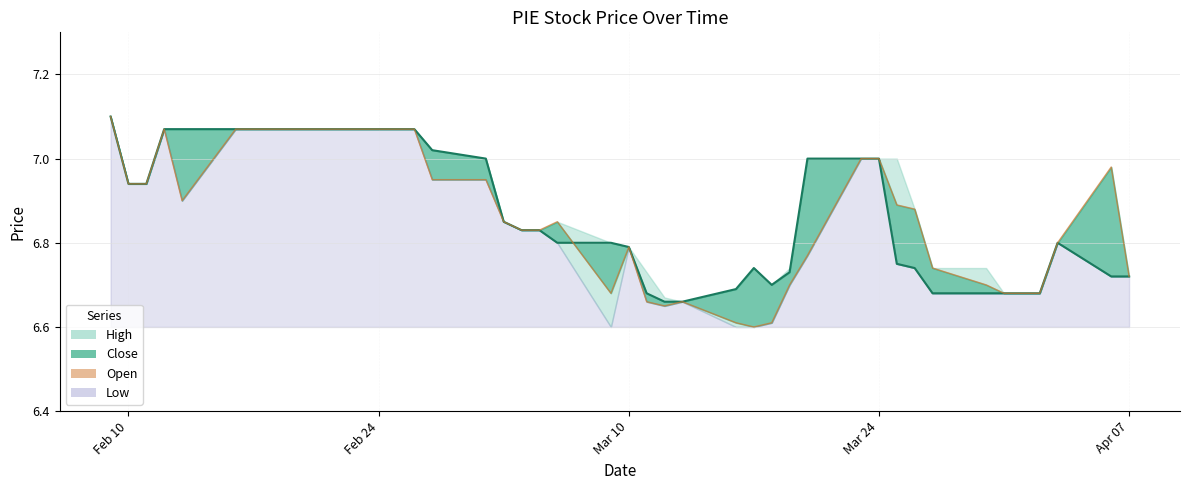

Count the number of categories in the chart.

40